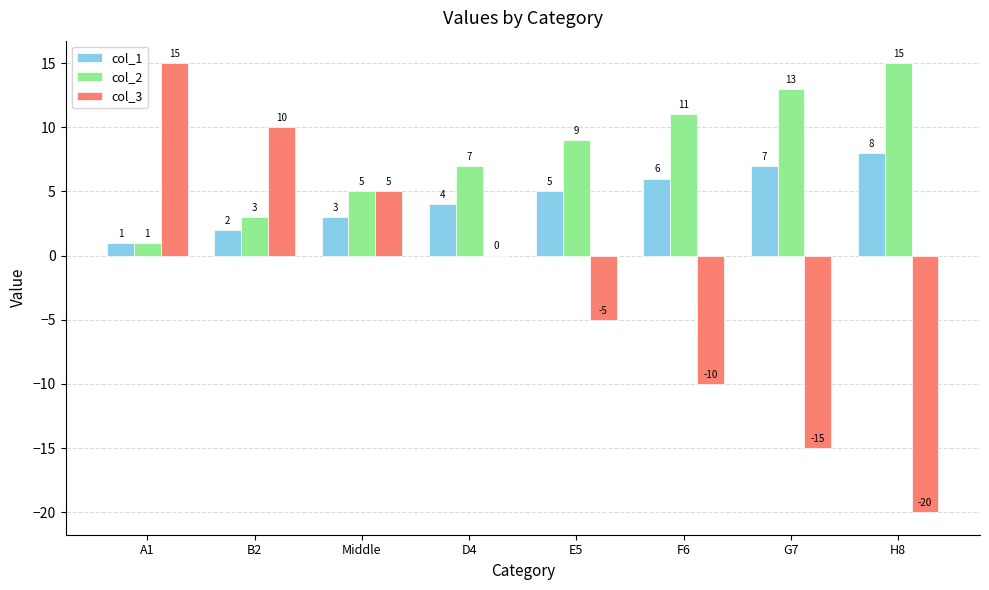

What is the highest value of the col_3 series?

15